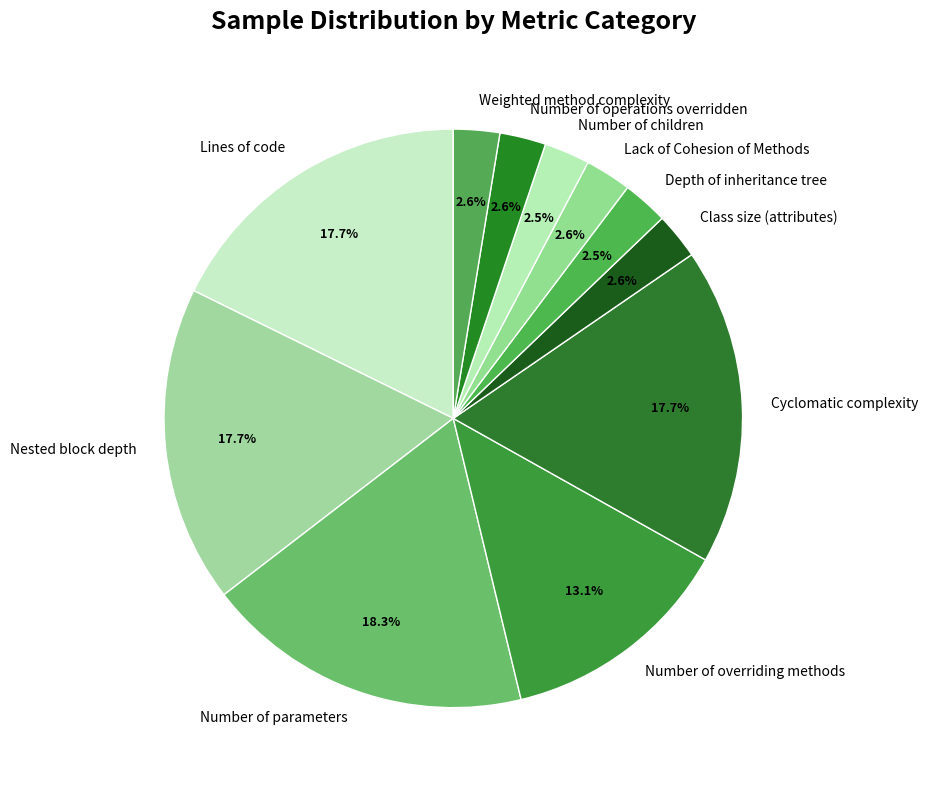

Count the number of slices in the pie.

11